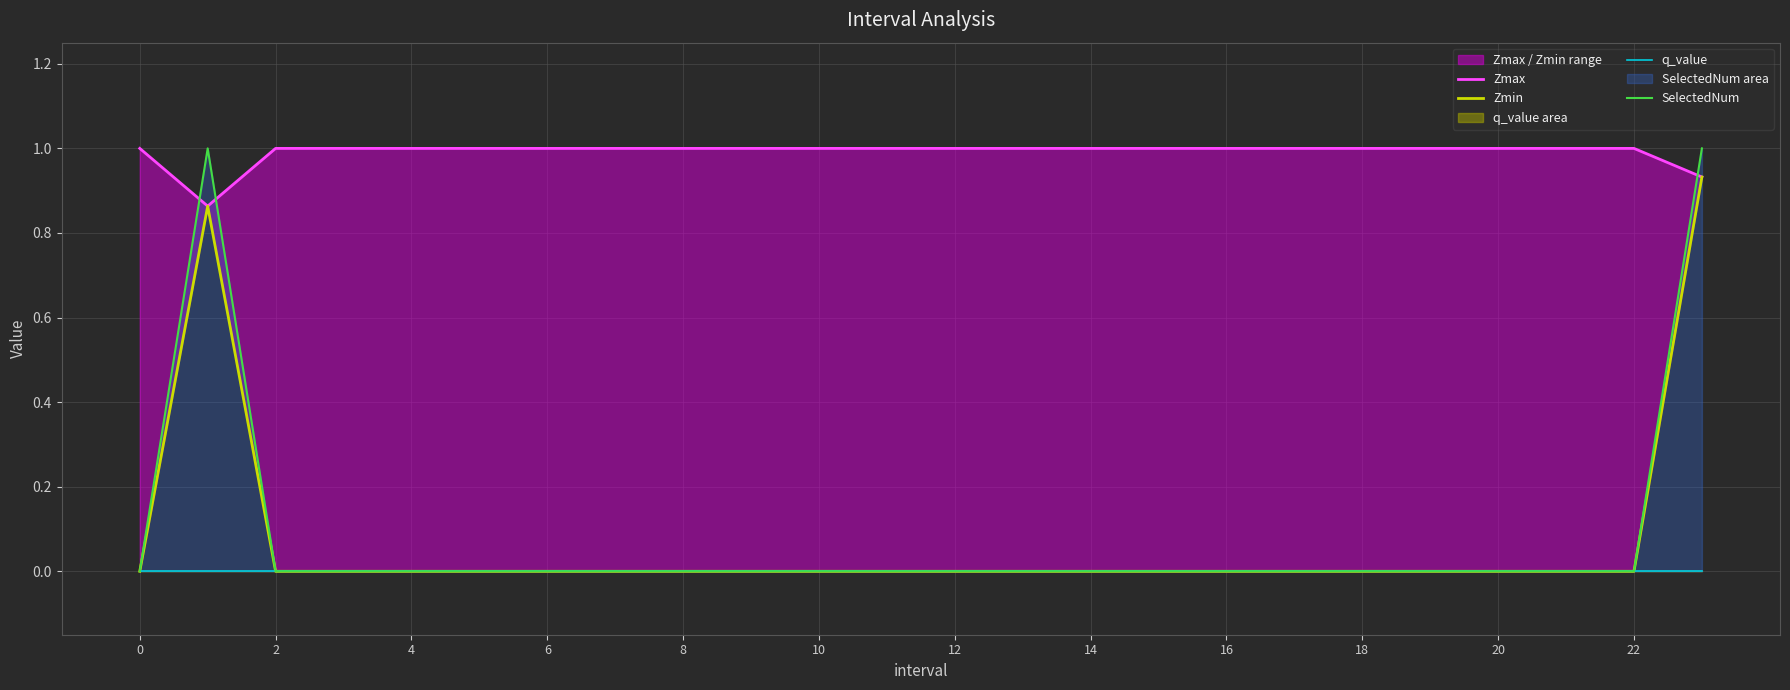

Reading left to right, extract all data points from this chart.

Zmax: 1.0	0.9	1.0	1.0	1.0	1.0	1.0	1.0	1.0	1.0	1.0	1.0	1.0	1.0	1.0	1.0	1.0	1.0	1.0	1.0	1.0	1.0	1.0	0.9
Zmin: 0.0	0.9	0.0	0.0	0.0	0.0	0.0	0.0	0.0	0.0	0.0	0.0	0.0	0.0	0.0	0.0	0.0	0.0	0.0	0.0	0.0	0.0	0.0	0.9
q_value: 0.0	-0.0	0.0	0.0	0.0	0.0	0.0	0.0	0.0	0.0	0.0	0.0	0.0	0.0	0.0	0.0	0.0	0.0	0.0	0.0	0.0	0.0	0.0	-0.0
SelectedNum: 0.0	1.0	0.0	0.0	0.0	0.0	0.0	0.0	0.0	0.0	0.0	0.0	0.0	0.0	0.0	0.0	0.0	0.0	0.0	0.0	0.0	0.0	0.0	1.0